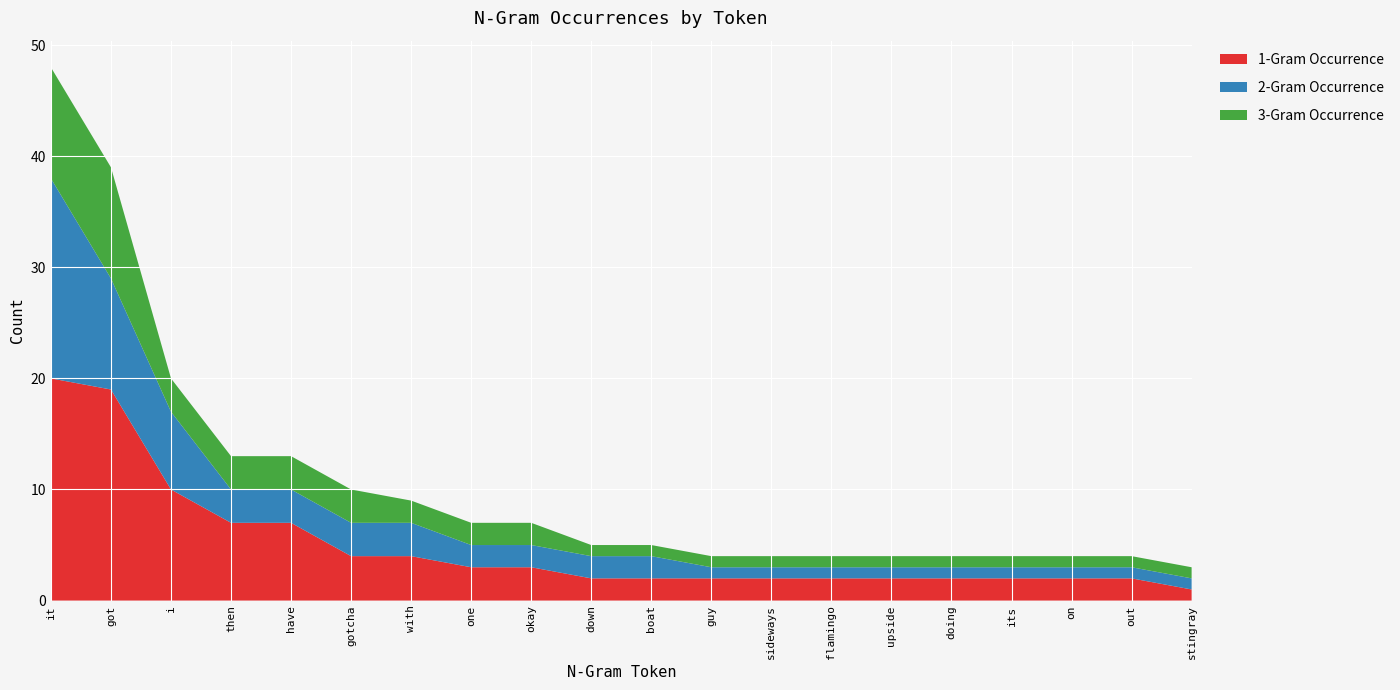

Reading left to right, what are all the values shown in this chart?

1-Gram Occurrence: 20	19	10	7	7	4	4	3	3	2	2	2	2	2	2	2	2	2	2	1
2-Gram Occurrence: 18	10	7	3	3	3	3	2	2	2	2	1	1	1	1	1	1	1	1	1
3-Gram Occurrence: 10	10	3	3	3	3	2	2	2	1	1	1	1	1	1	1	1	1	1	1